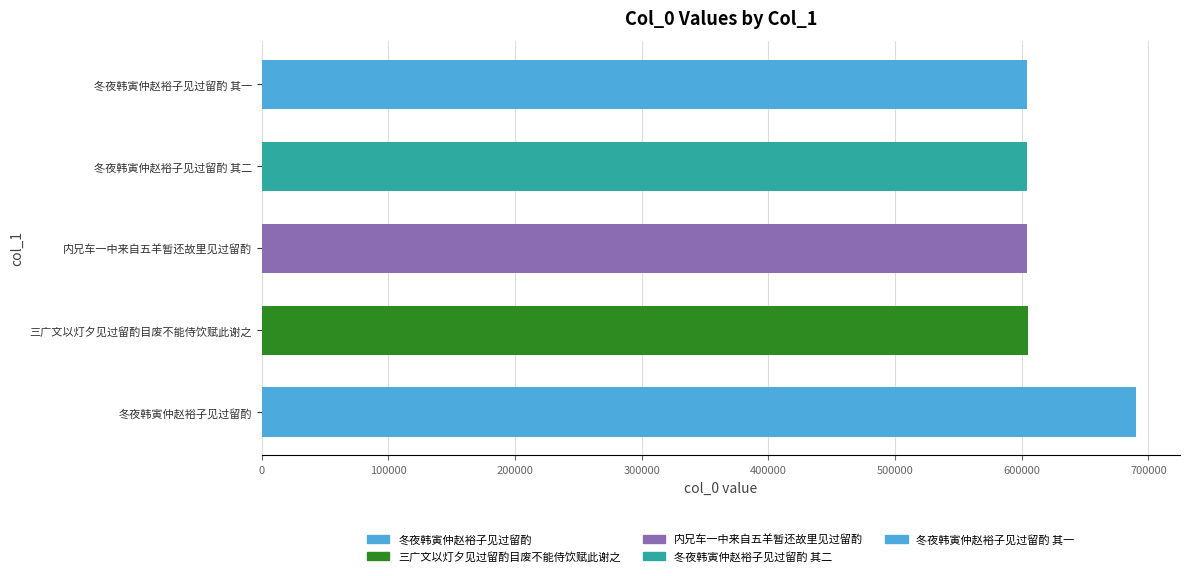

What is the value of the 3rd bar from the left?

604457